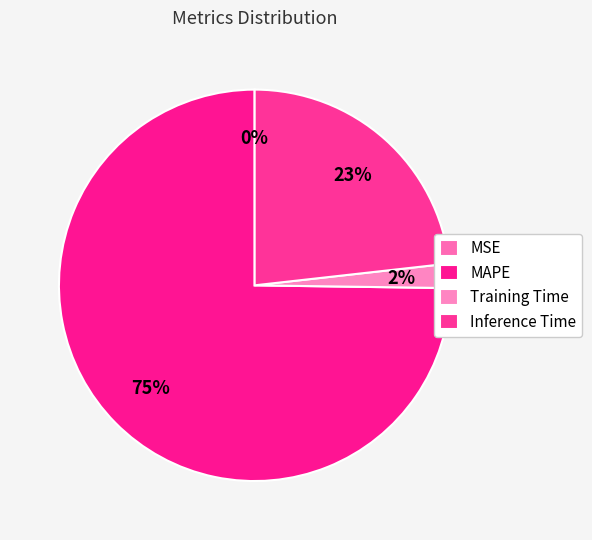

Which category has the smallest portion of the pie?

MSE